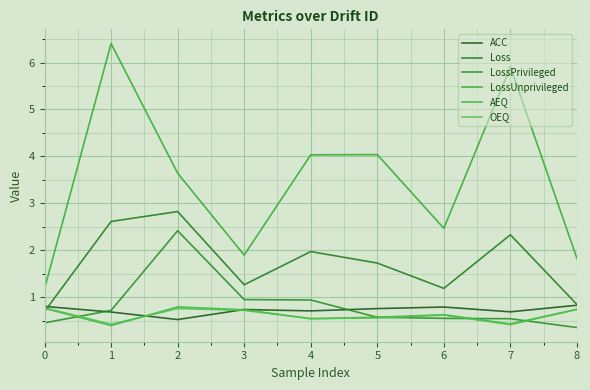

What is the sum of all LossPrivileged values?

7.5